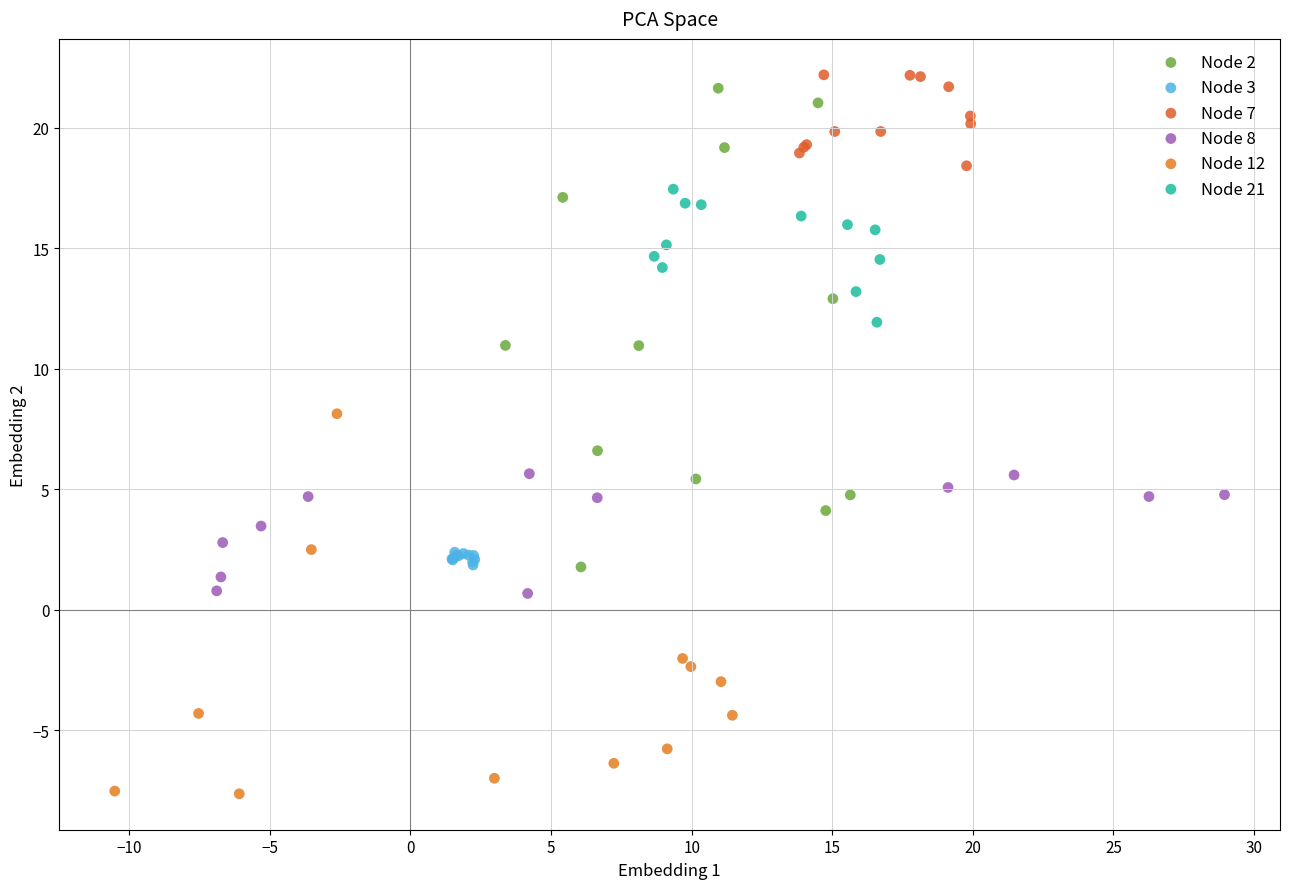

What are all the series names shown in the legend?

Node 2, Node 3, Node 7, Node 8, Node 12, Node 21